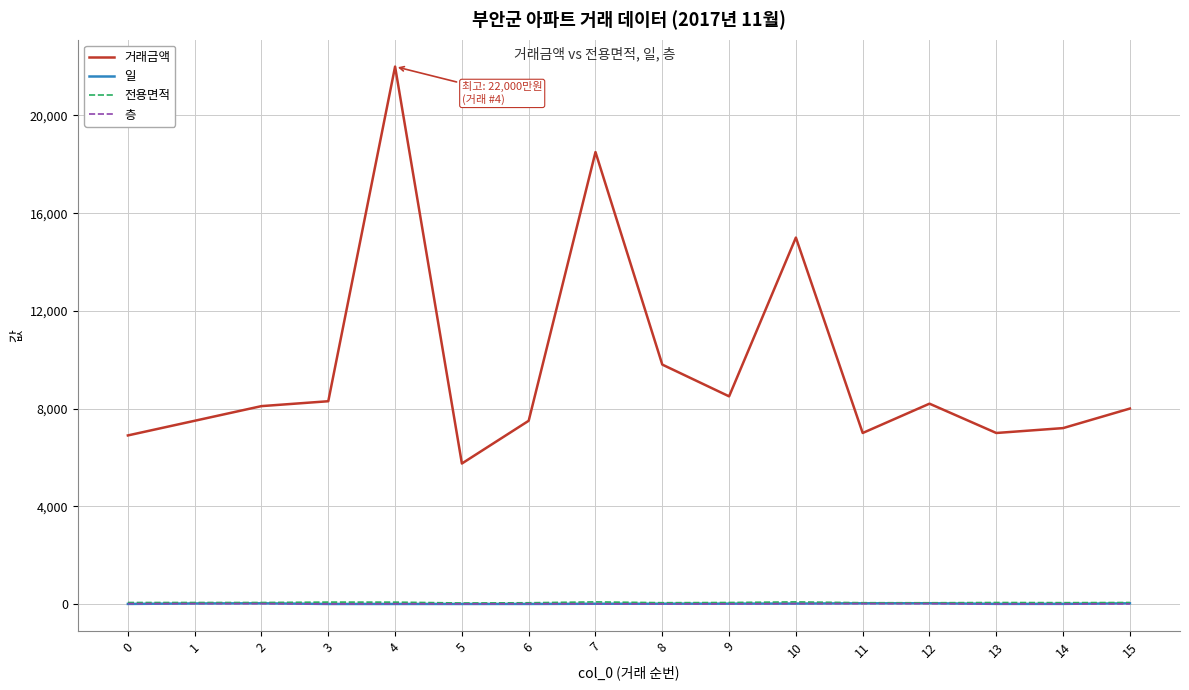

What value does the 거래금액 series have at 15?

8000.0